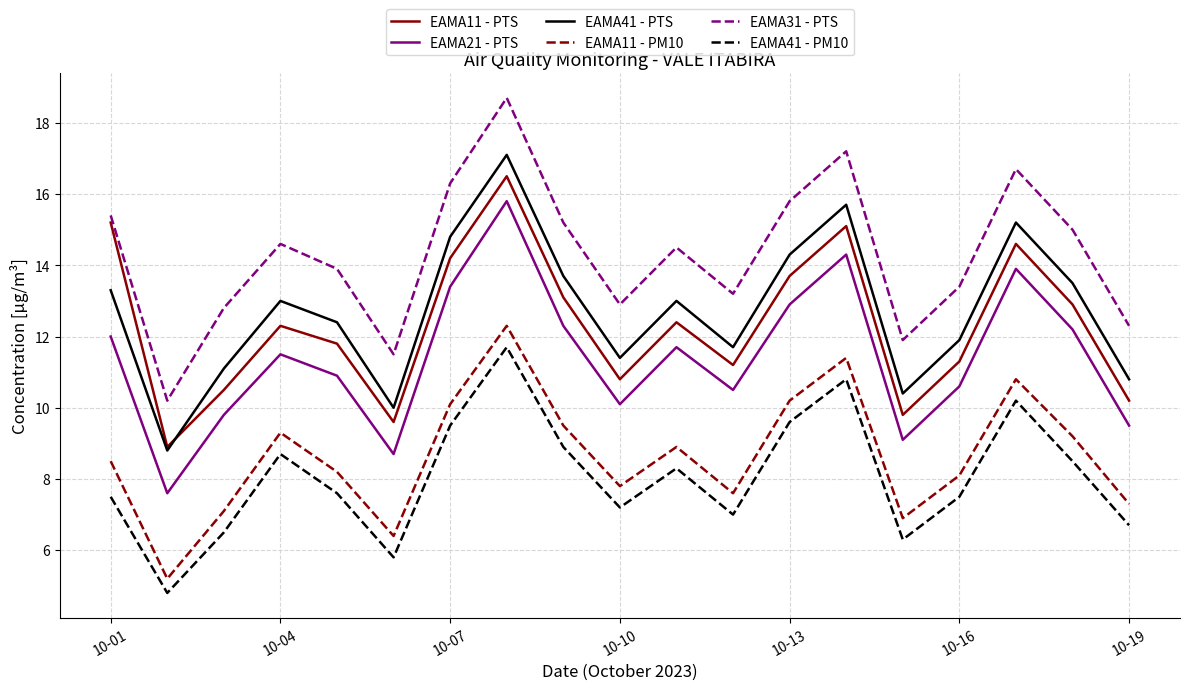

Which series has the largest total across all categories?

EAMA31 - PTS